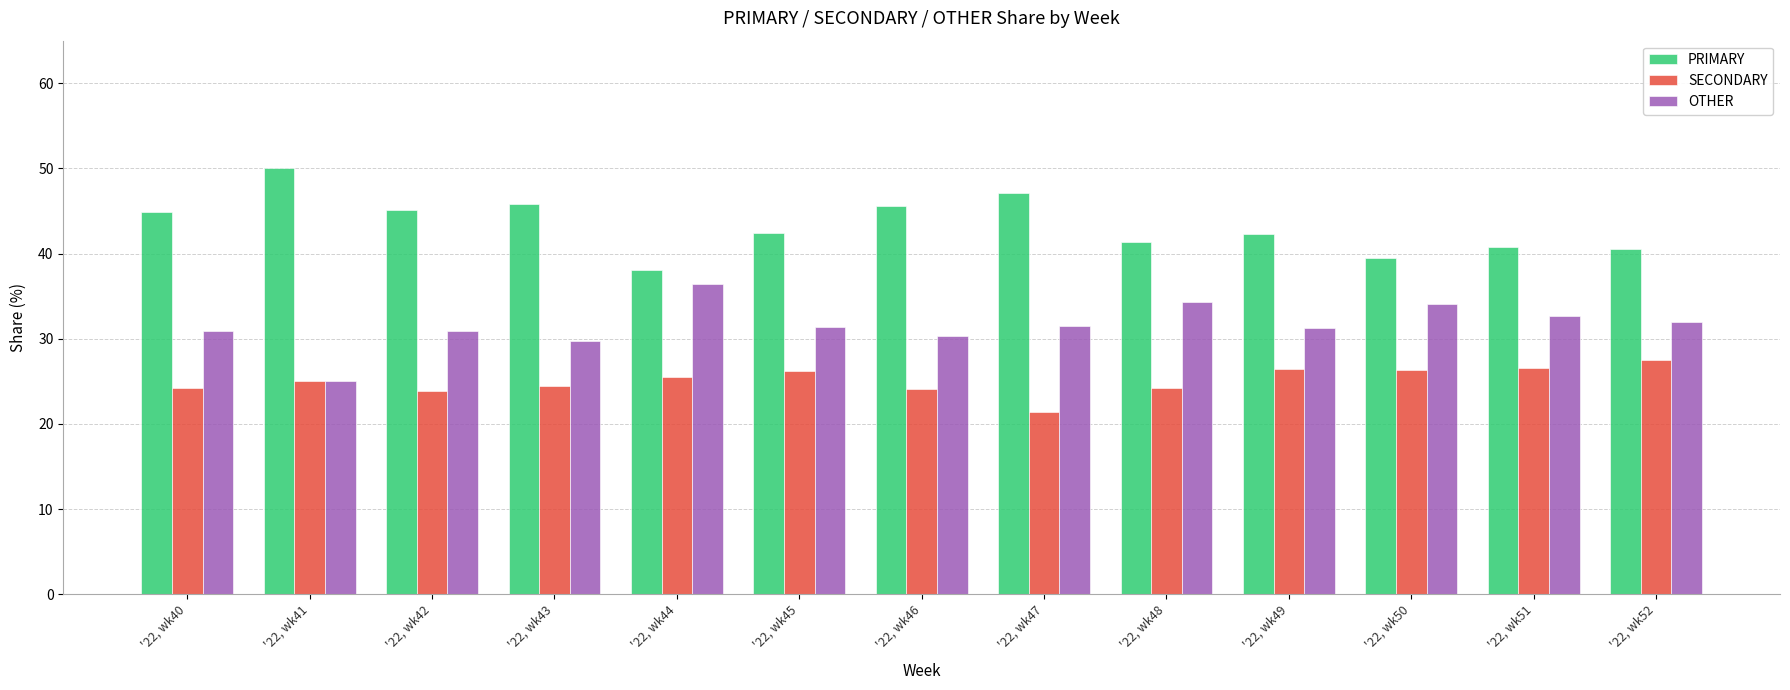

Rank the series by their average value, from lowest to highest.

SECONDARY, OTHER, PRIMARY